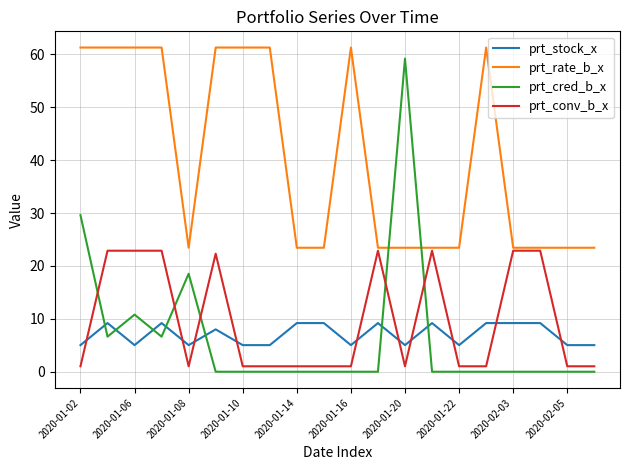

How many categories are shown in the chart?

20